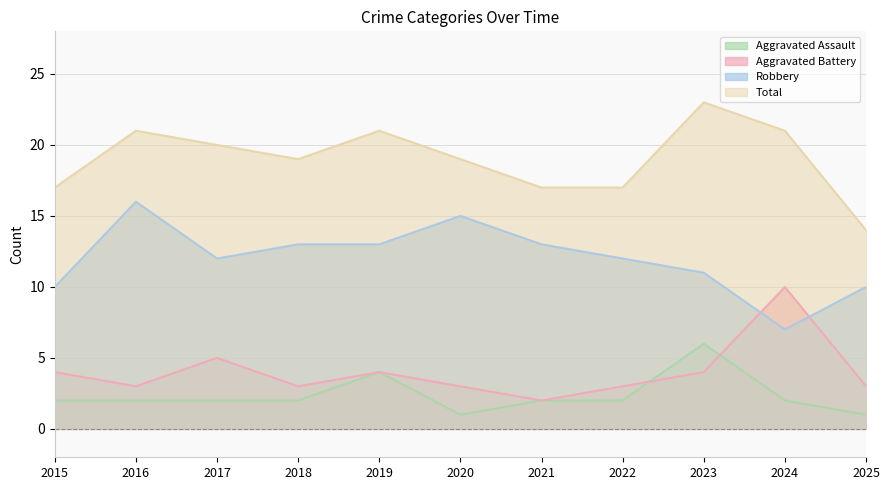

Is the value of Total at 2018 greater than the value of Aggravated Assault at 2025?

Yes